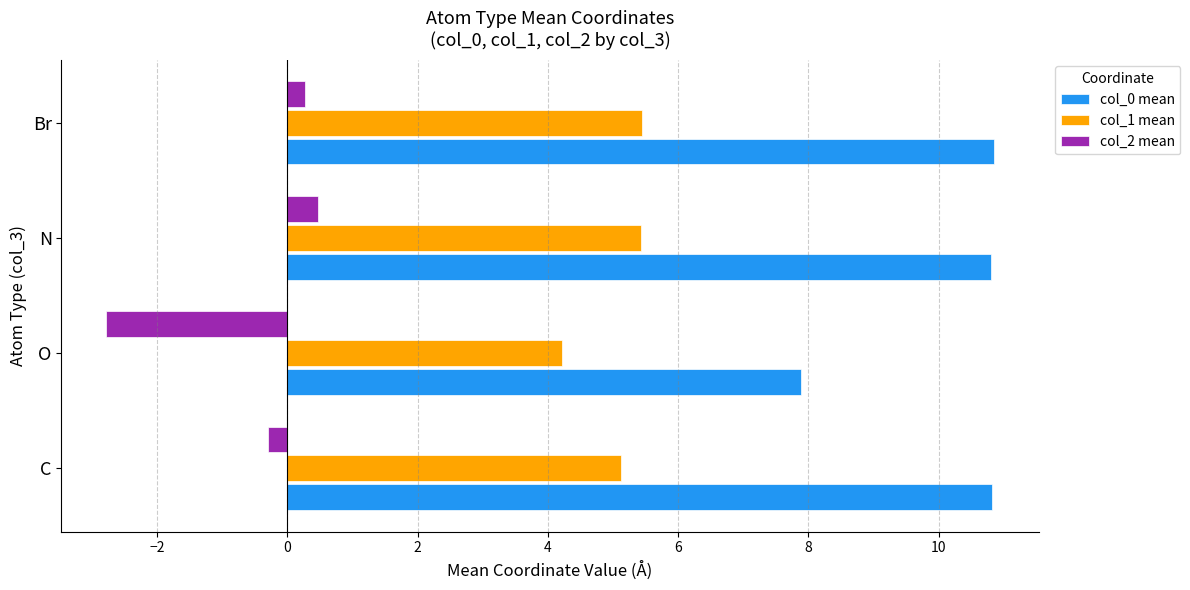

Is the value of col_0 mean at O greater than the value of col_2 mean at Br?

Yes